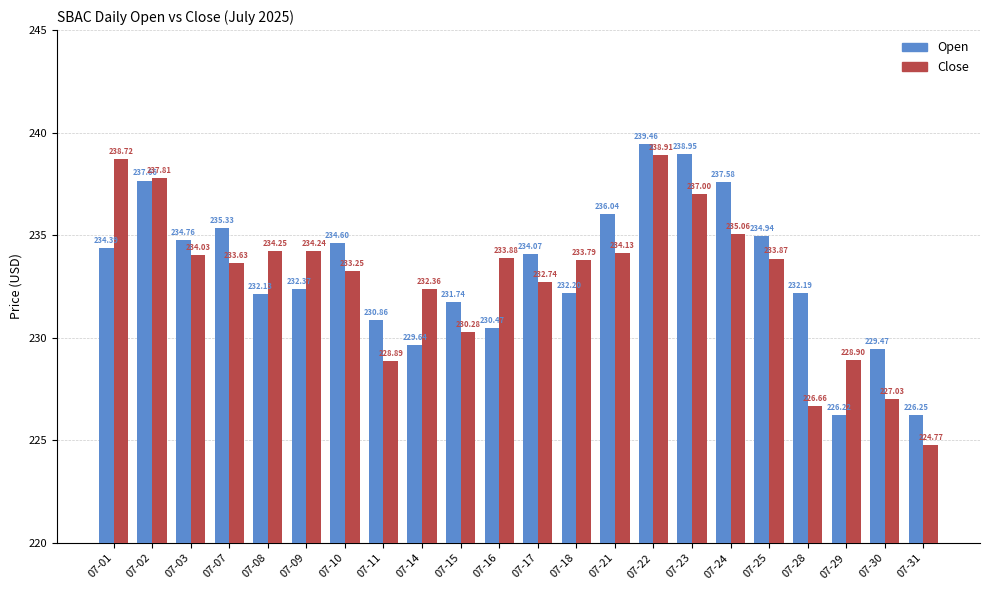

What is the spread (max minus min) of values at 07-24?

2.5